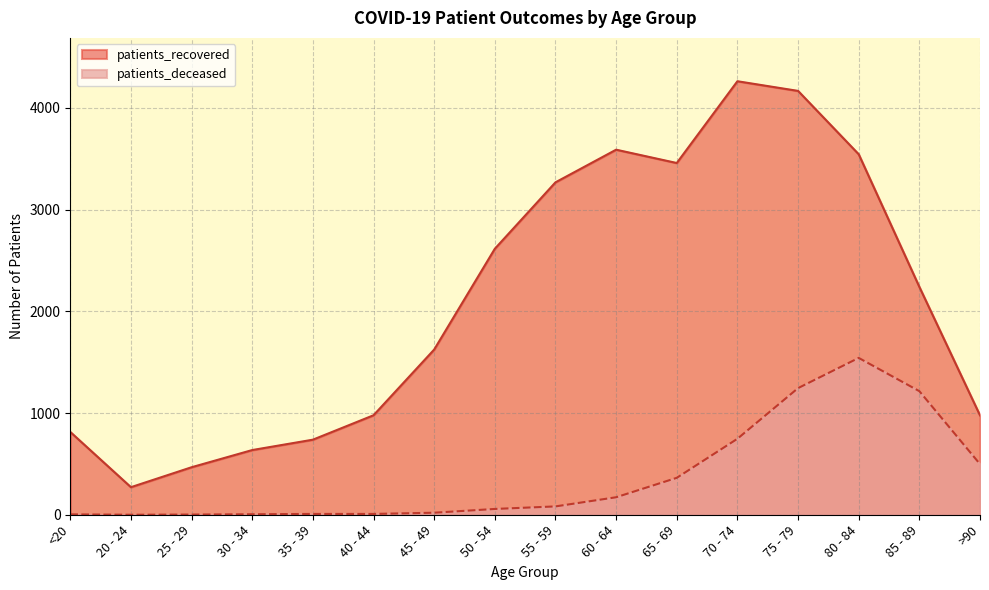

What position from the left is 55 - 59?

9